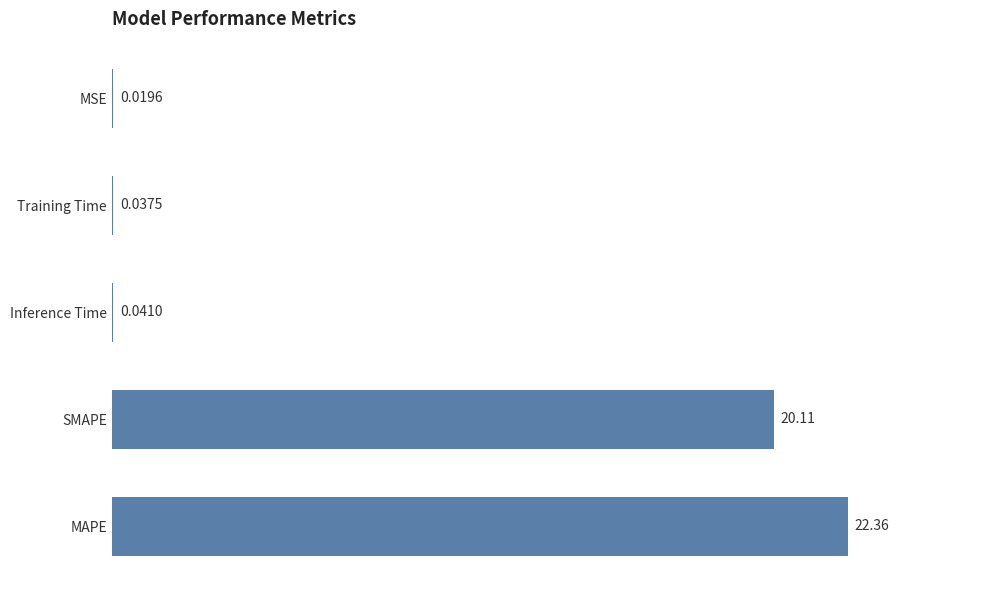

Are the bars grouped side by side (vs. stacked)?

No